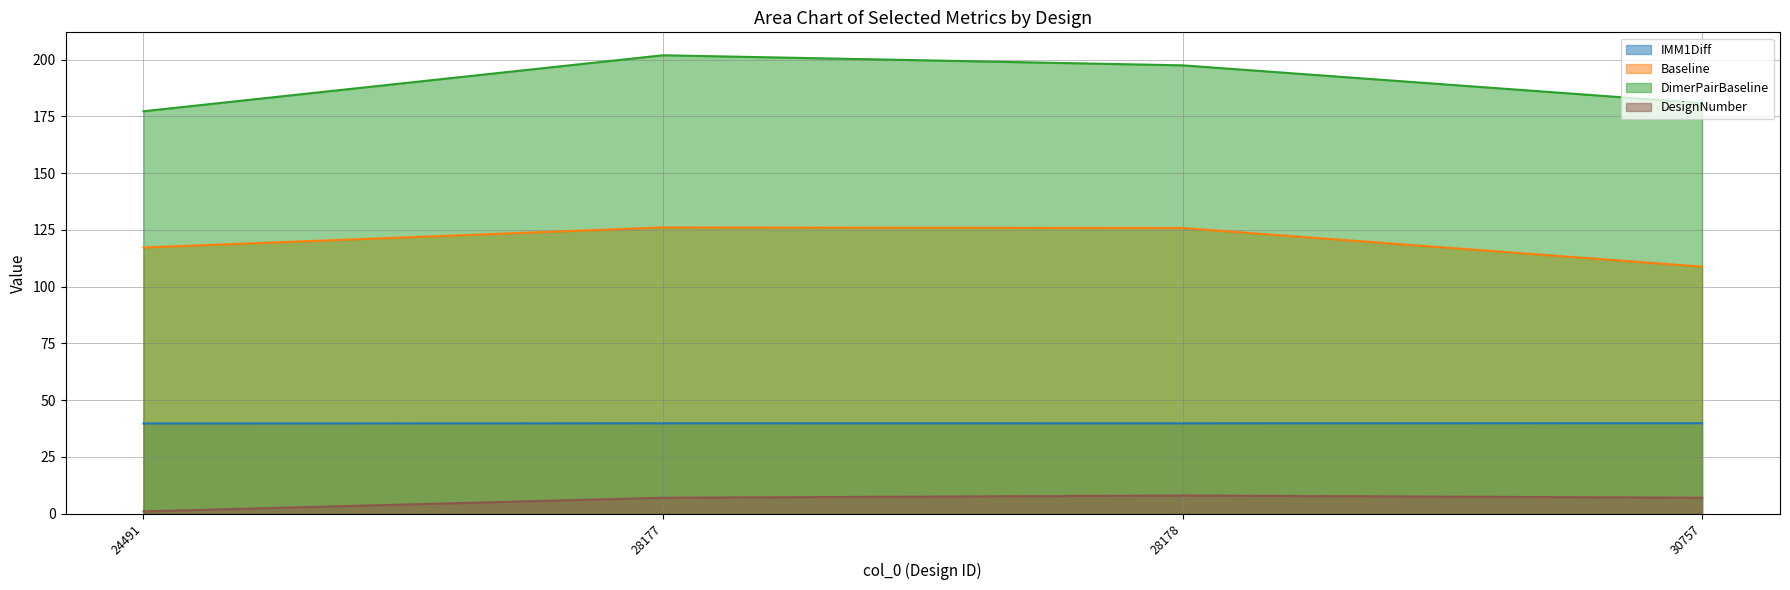

What is the difference between the IMM1Diff values at 30757 and 24491?

0.1